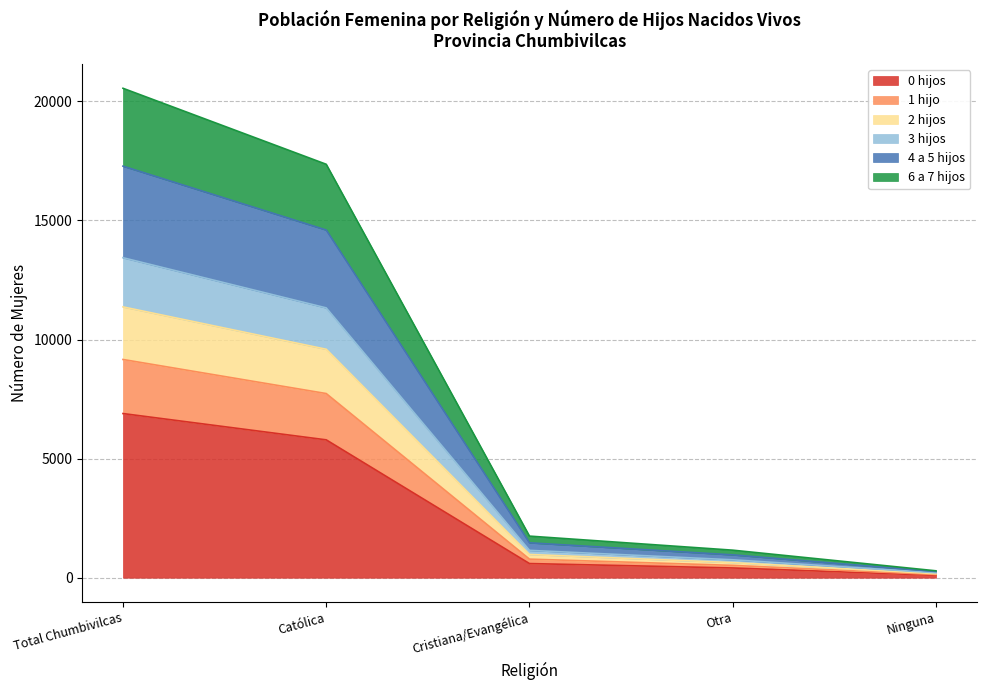

Which category has the highest value across all series?

Total Chumbivilcas